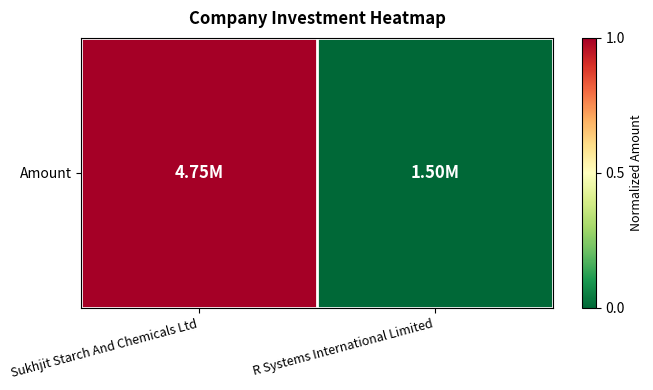

Reading left to right, what are all the values shown in this chart?

Sukhjit Starch And Chemicals Ltd=1.0	R Systems International Limited=0.0